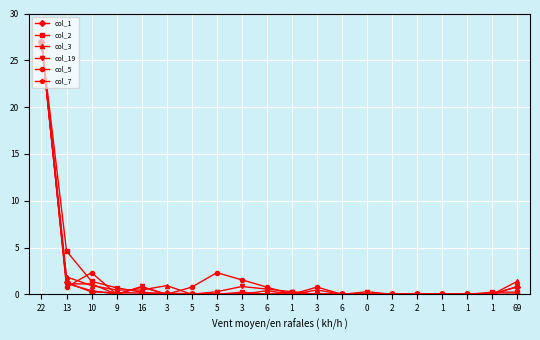

Is it true that col_2 equals 36.6 at 22?

False